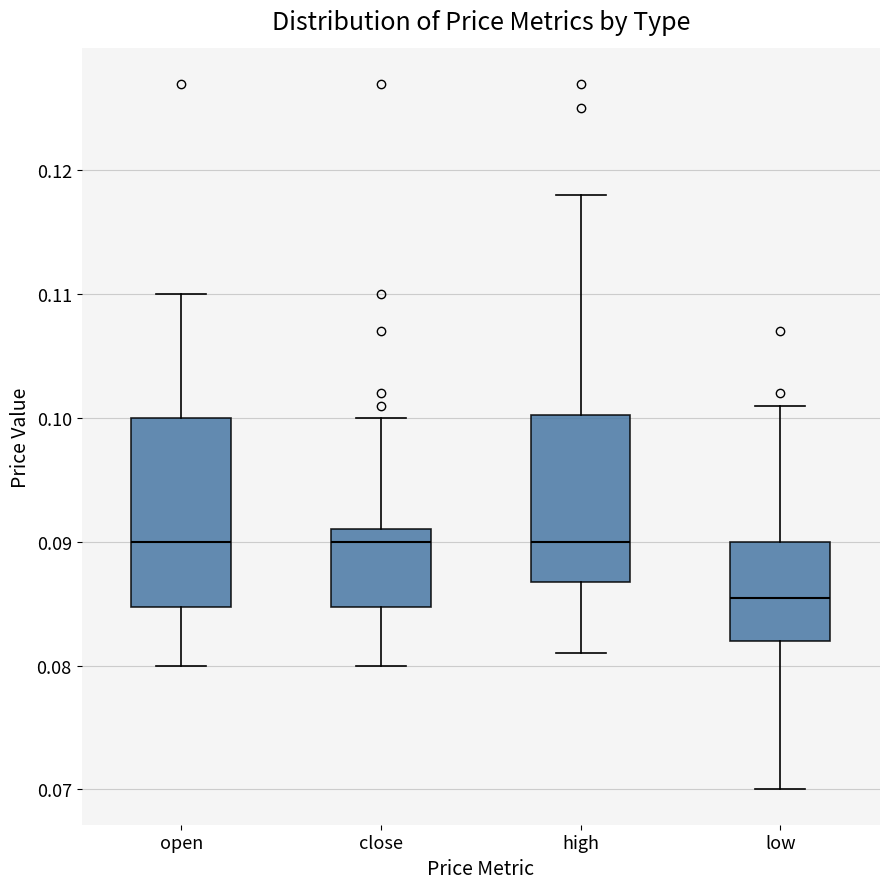

Which box is the tallest, from its lower edge to its upper edge?

open